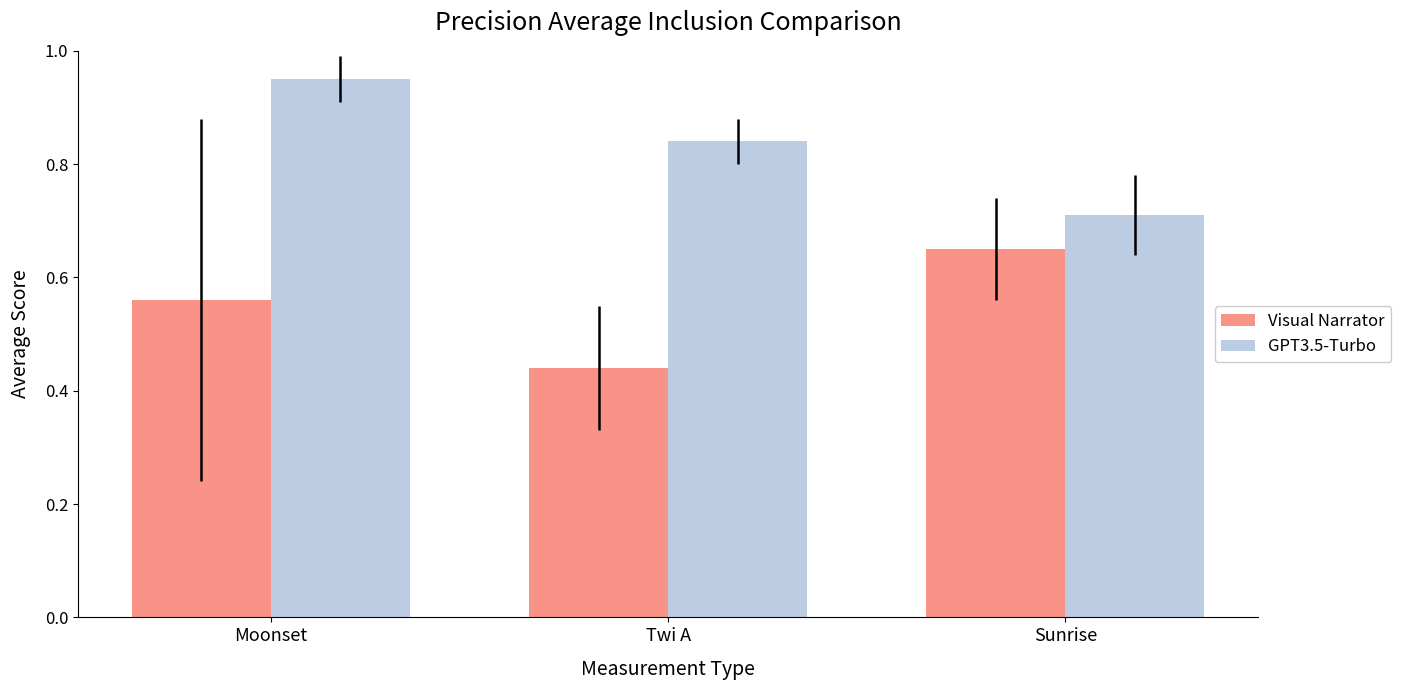

True or false: Visual Narrator has a value of 0.2 at Twi A.

False